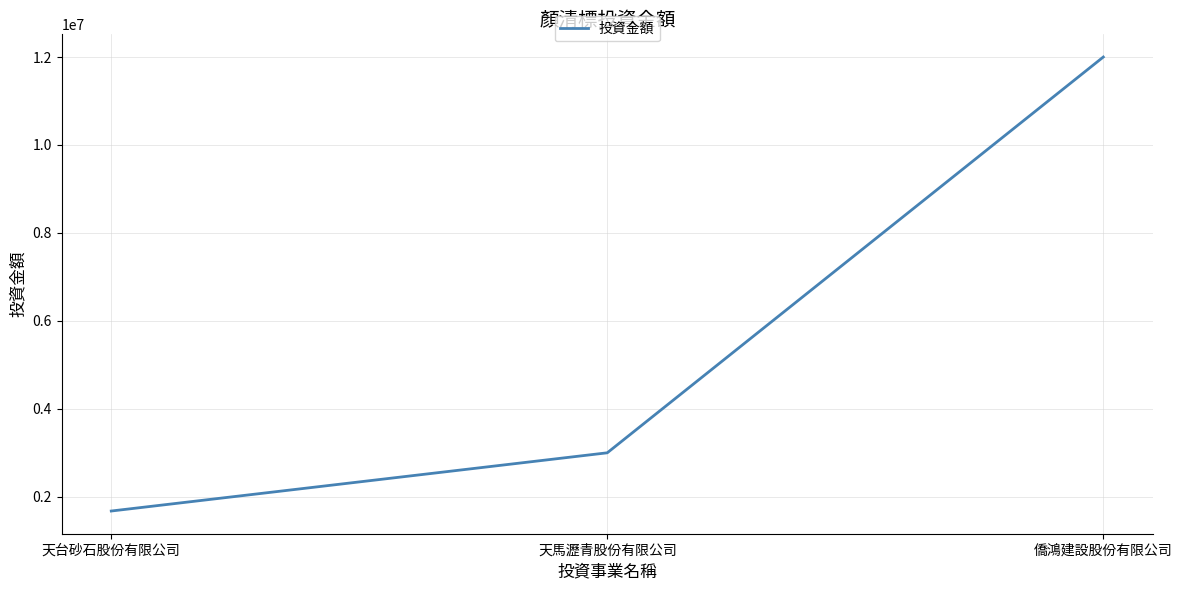

Reading right to left, what are all the values shown in this chart?

12000000	3000000	1676000